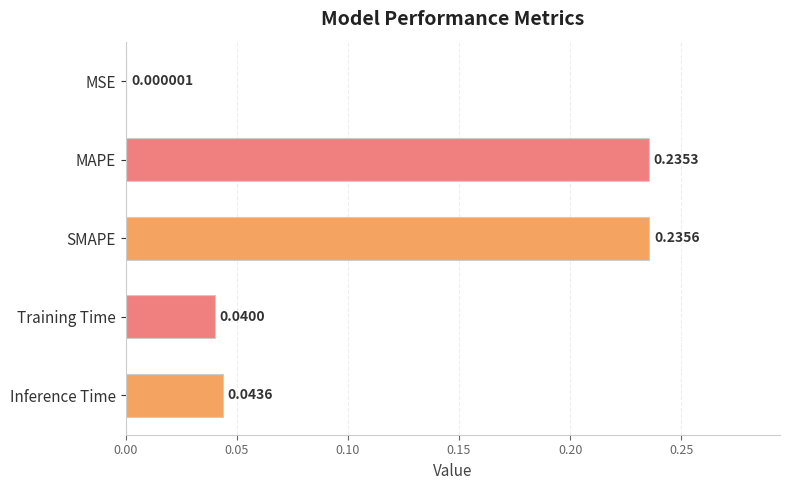

Count the number of categories in the chart.

5